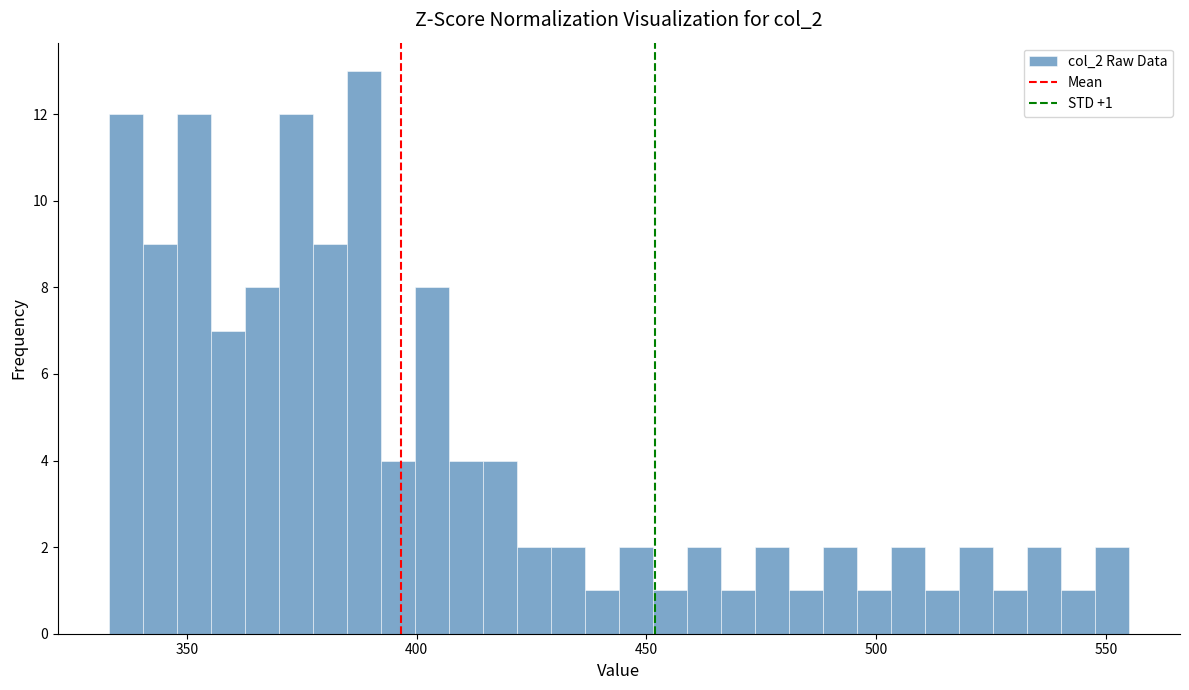

Around what value on the x-axis is the tallest bar? Give the approximate position of its centre, as read against the axis.

390